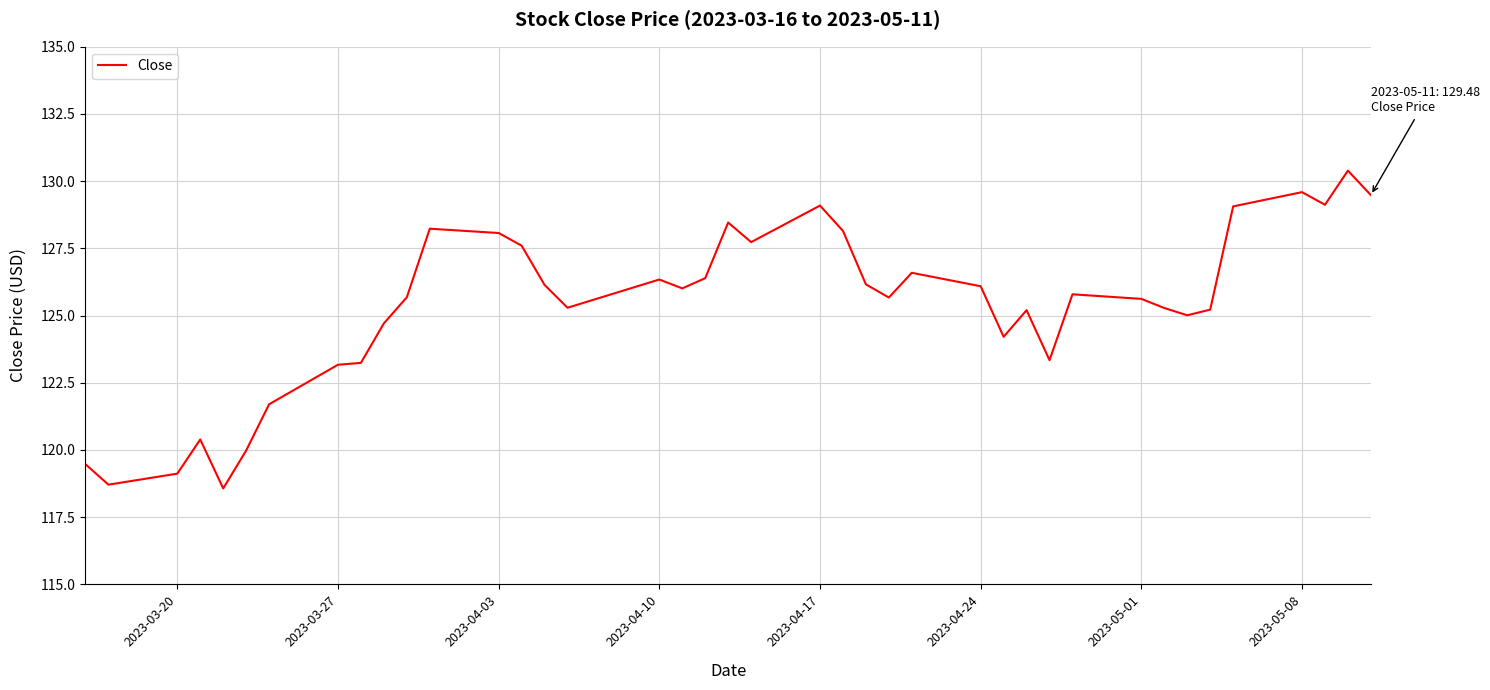

What is the greatest value displayed?

130.4